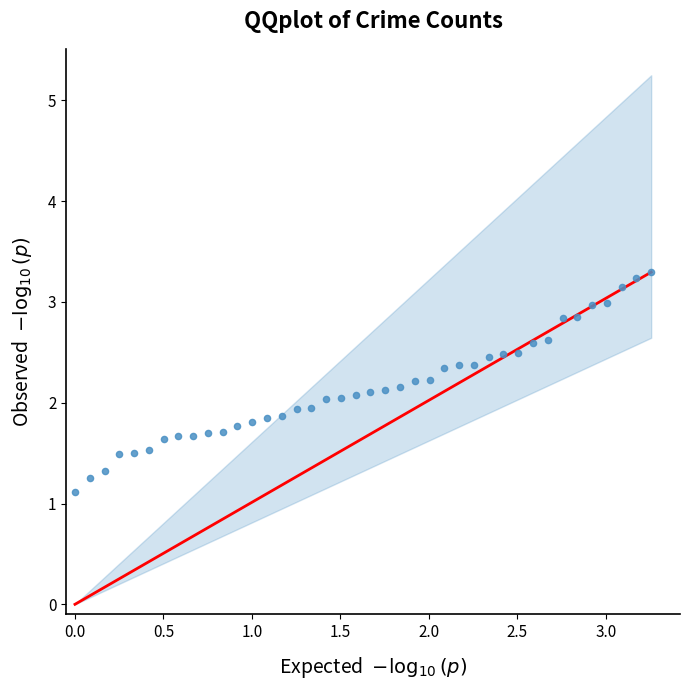

What is the range of X values (max minus min)?

3.3